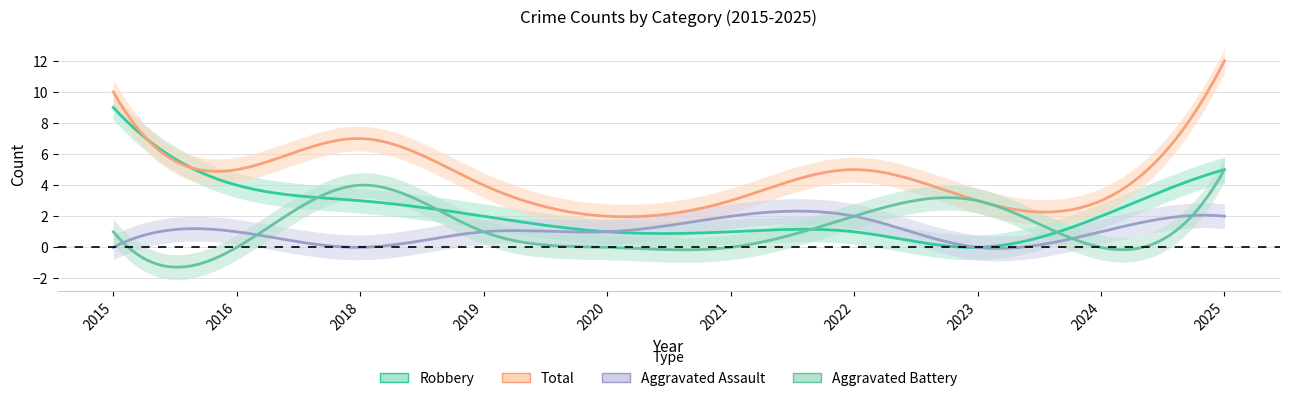

Where is the first local maximum for Total?

2018